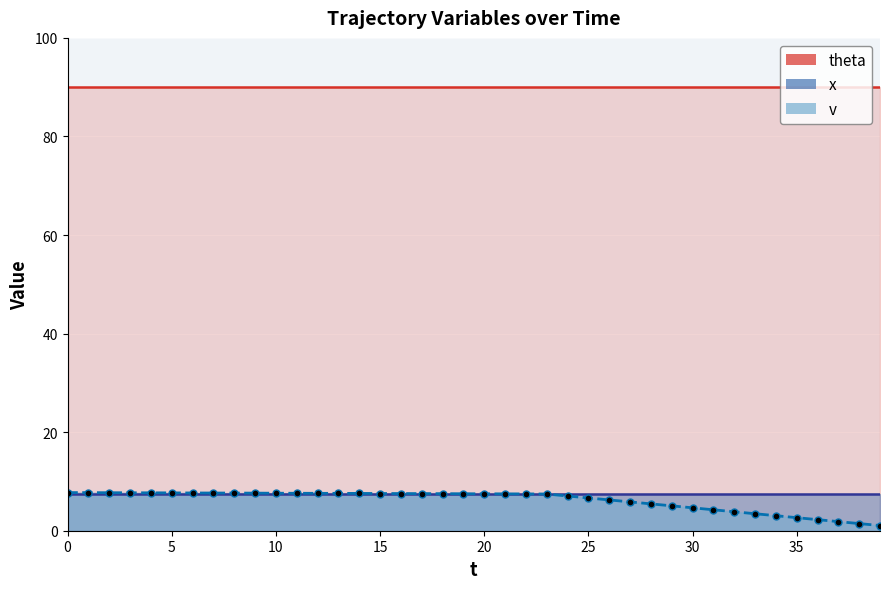

Rank the categories by theta value from highest to lowest.

0, 1, 2, 3, 4, 5, 6, 7, 8, 9, 10, 11, 12, 13, 14, 15, 16, 17, 18, 19, 20, 21, 22, 23, 24, 25, 26, 27, 28, 29, 30, 31, 32, 33, 34, 35, 36, 37, 38, 39